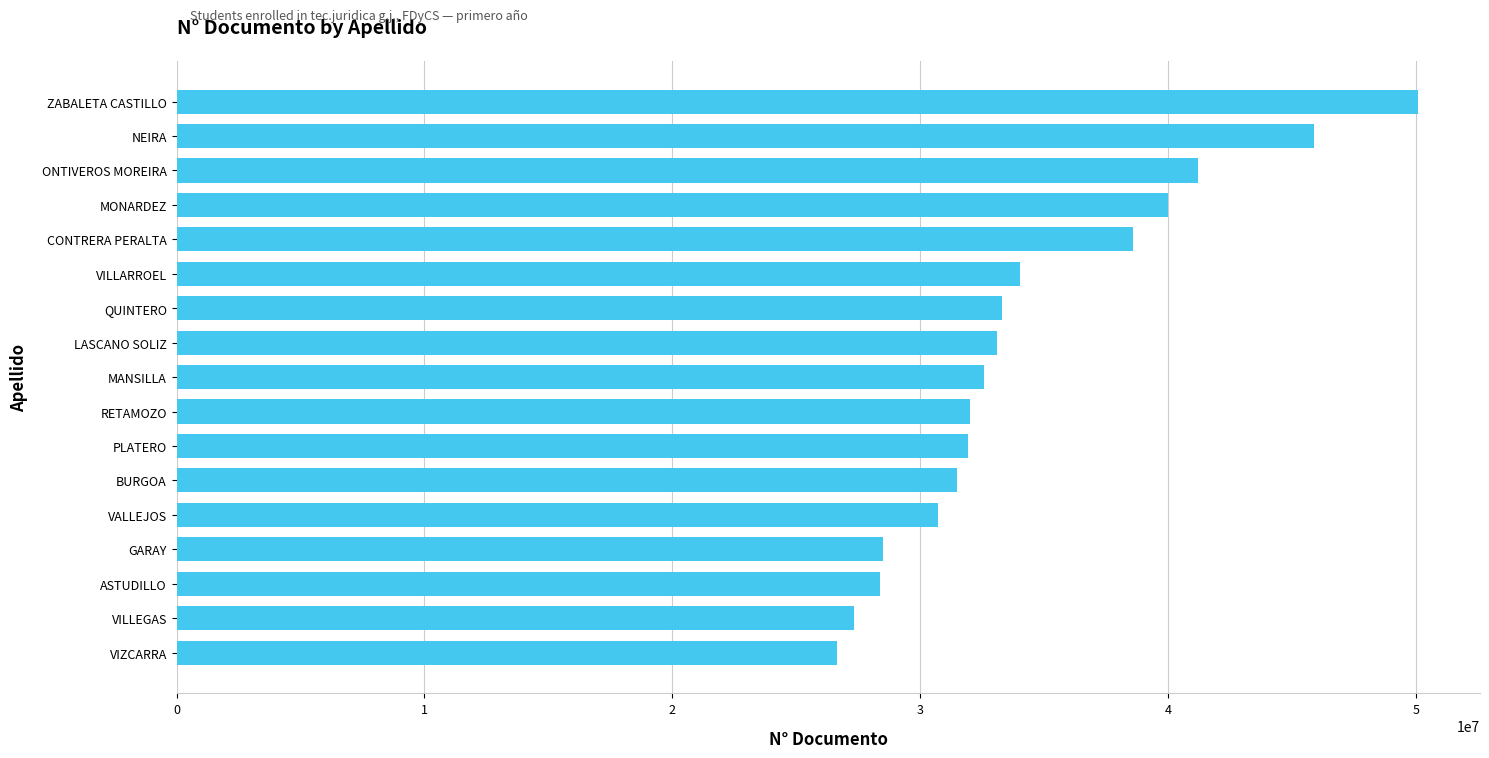

What value does the data have at PLATERO, to the nearest 10?

31929750